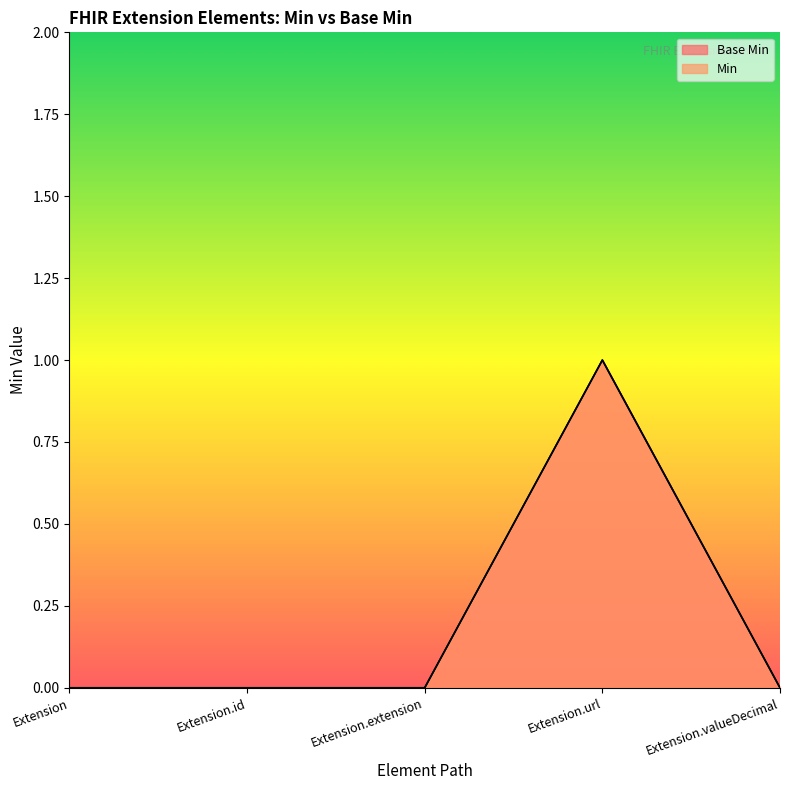

How many lines are shown in the chart?

2